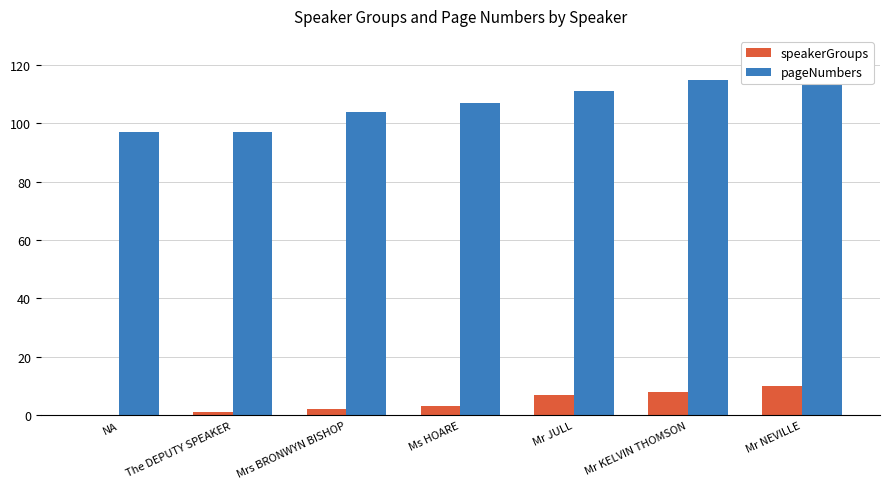

How many speakerGroups values are between 1 and 8?

5